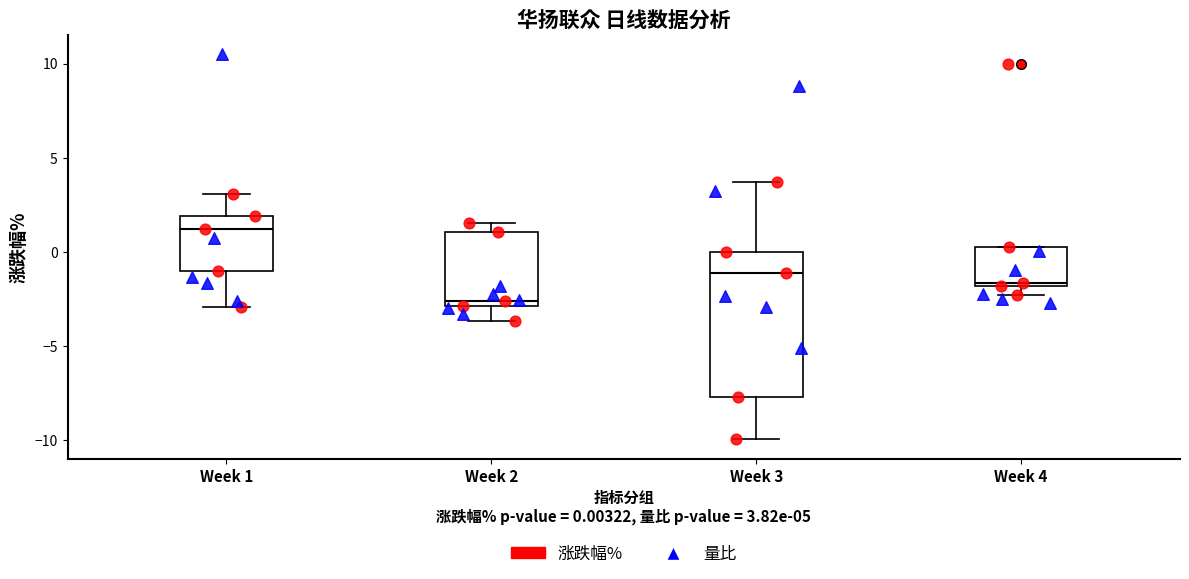

Reading left to right, transcribe this box plot: for each box, give where its median line is, the range the box spans, and where its two whiskers end, as read against the y-axis. The values are not printed on the chart, so give them approximately, as read against the axis.

Week 1: median 1.0, box -1.0 to 2.0, whiskers -3.0 to 3.0
Week 2: median -2.5, box -3.0 to 1.0, whiskers -3.5 to 1.5
Week 3: median -1.0, box -7.5 to 0.0, whiskers -10.0 to 3.5
Week 4: median -1.5, box -2.0 to 0.5, whiskers -2.5 to 0.5